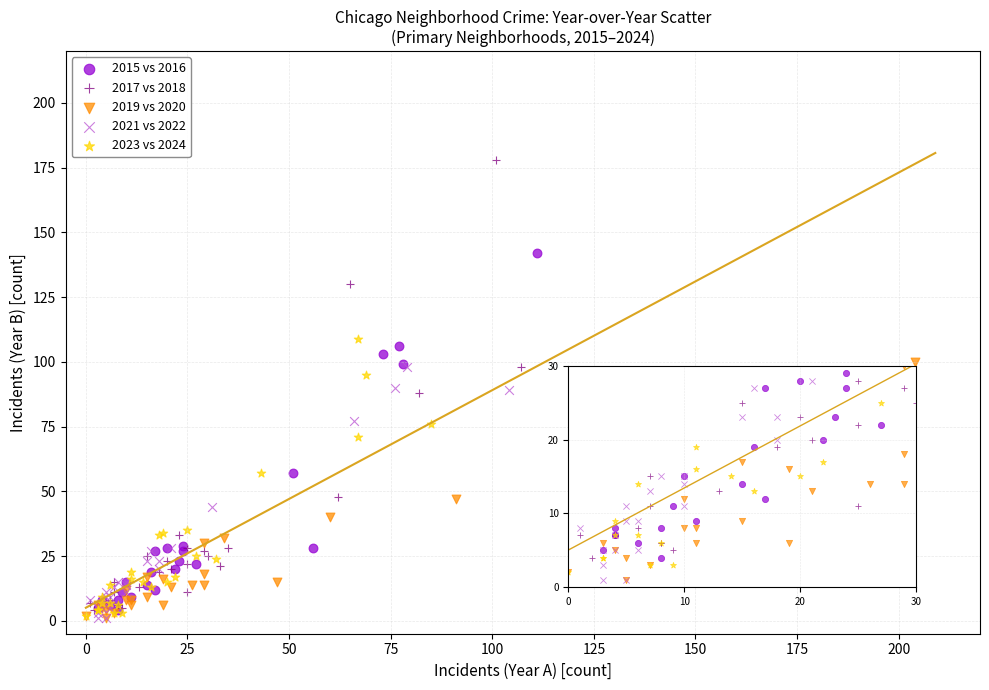

Which series has the largest Y range (max minus min)?

2017 vs 2018